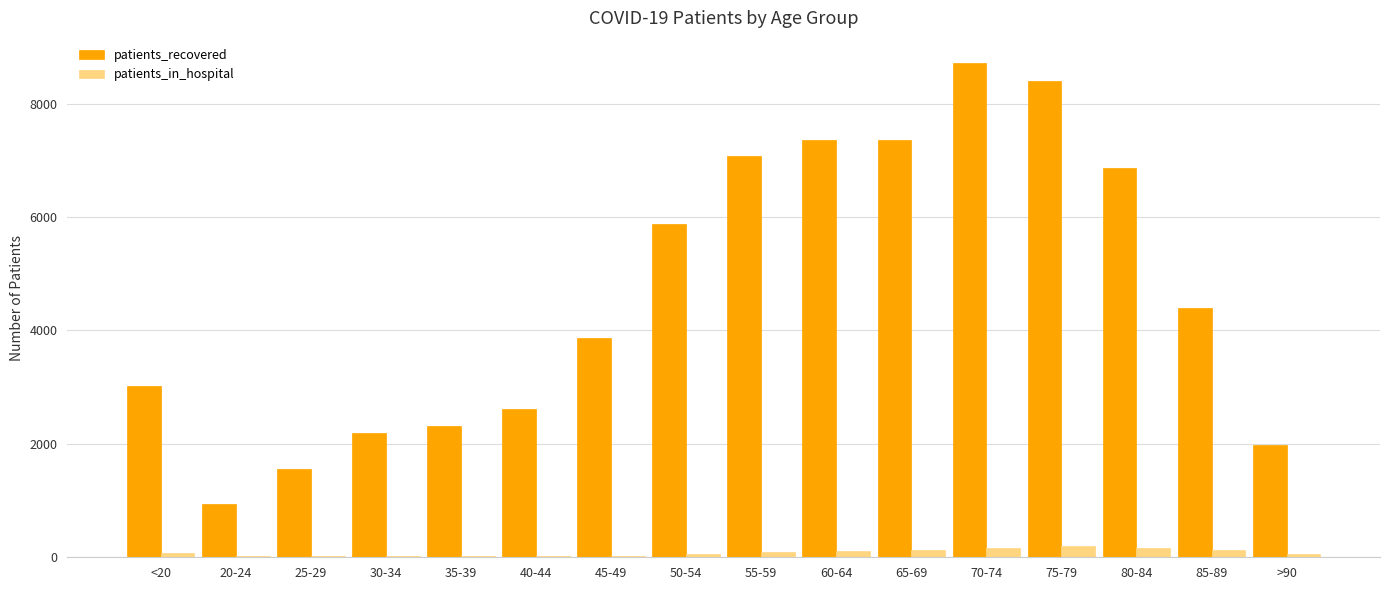

What is the highest value of the patients_recovered series?

8723